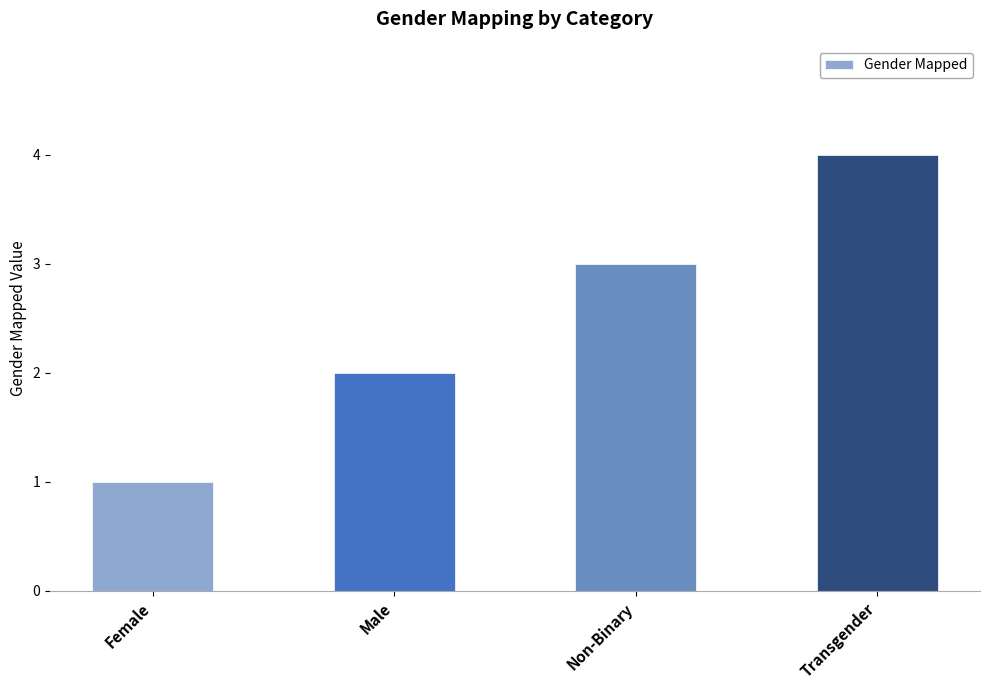

Reading left to right, extract all data points from this chart.

1	2	3	4